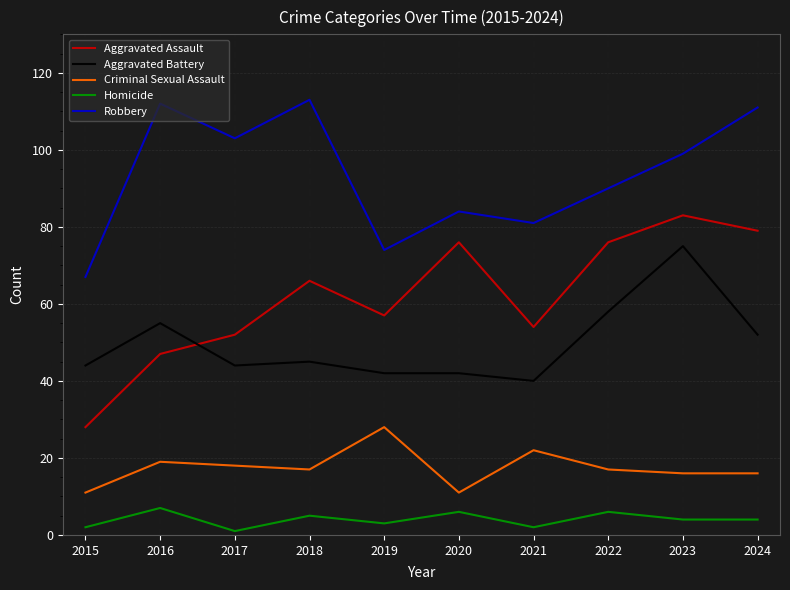

How many lines are shown in the chart?

5